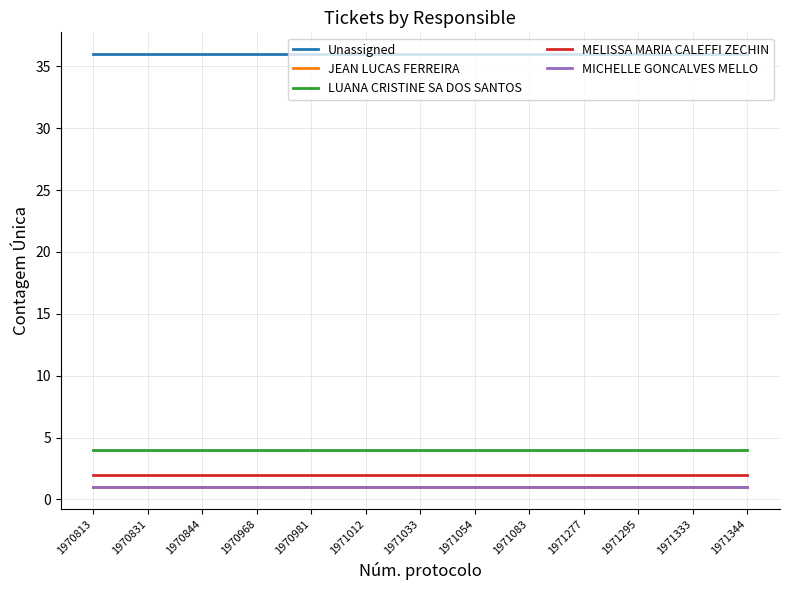

Is this an area chart (filled region under the line)?

No